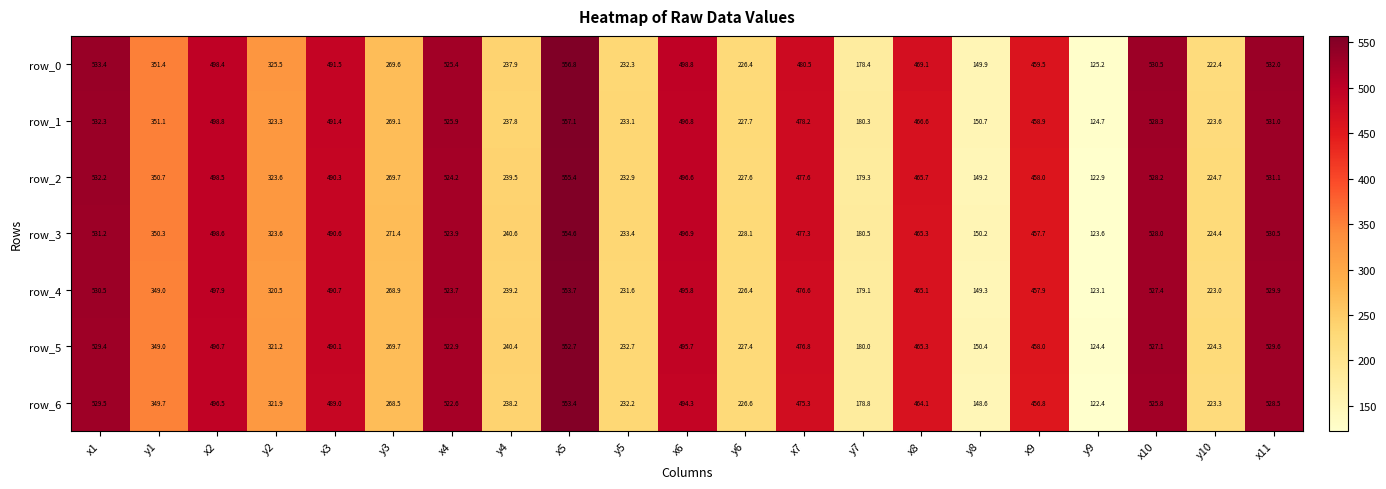

Reading left to right, what are all the values shown in this chart?

row_0: 533.4	351.4	498.4	325.5	491.5	269.6	525.4	237.9	556.8	232.3	498.8	226.4	480.5	178.4	469.1	149.9	459.5	125.2	530.5	222.4	532.0
row_1: 532.3	351.1	498.8	323.3	491.4	269.1	525.9	237.8	557.1	233.1	496.8	227.7	478.2	180.3	466.6	150.7	458.9	124.7	528.3	223.6	531.0
row_2: 532.2	350.7	498.5	323.6	490.3	269.7	524.2	239.5	555.4	232.9	496.6	227.6	477.6	179.3	465.7	149.2	458.0	122.9	528.2	224.7	531.1
row_3: 531.2	350.3	498.6	323.6	490.6	271.4	523.9	240.6	554.6	233.4	496.9	228.1	477.3	180.5	465.3	150.2	457.7	123.6	528.0	224.4	530.5
row_4: 530.5	349.0	497.9	320.5	490.7	268.9	523.7	239.2	553.7	231.6	495.8	226.4	476.6	179.1	465.1	149.3	457.9	123.1	527.4	223.0	529.9
row_5: 529.4	349.0	496.7	321.2	490.1	269.7	522.9	240.4	552.7	232.7	495.7	227.4	476.8	180.0	465.3	150.4	458.0	124.4	527.1	224.3	529.6
row_6: 529.5	349.7	496.5	321.9	489.0	268.5	522.6	238.2	553.4	232.2	494.3	226.6	475.3	178.8	464.1	148.6	456.8	122.4	525.8	223.3	528.5